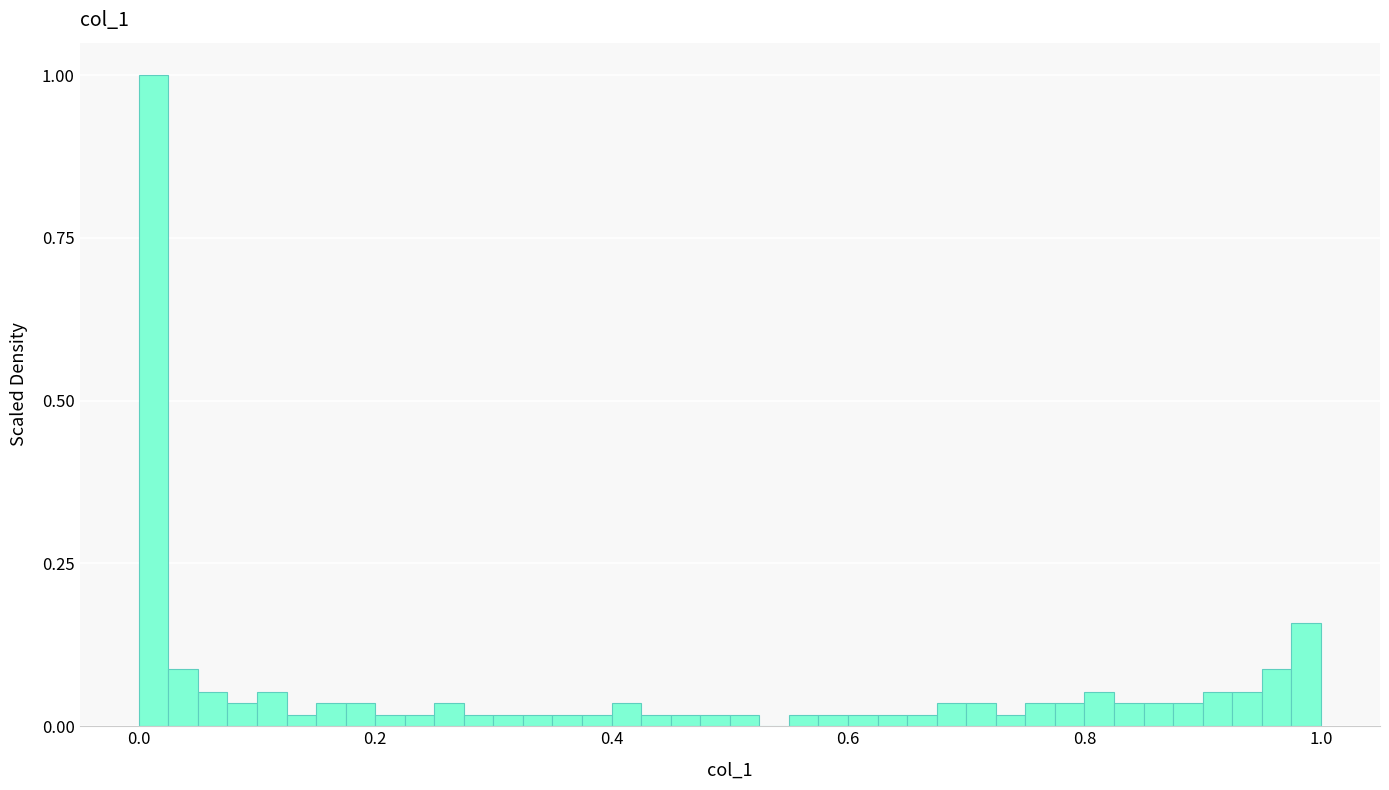

Around what value on the x-axis is the tallest bar? Give the approximate position of its centre, as read against the axis.

0.02